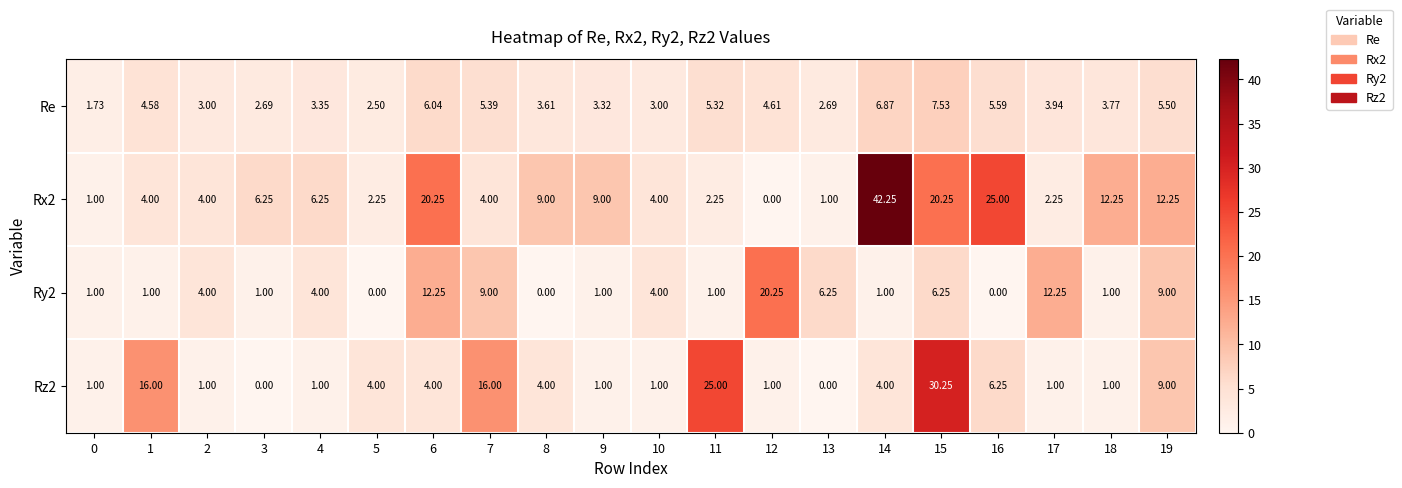

List the series in order of their peak value, lowest first.

Re, Ry2, Rz2, Rx2